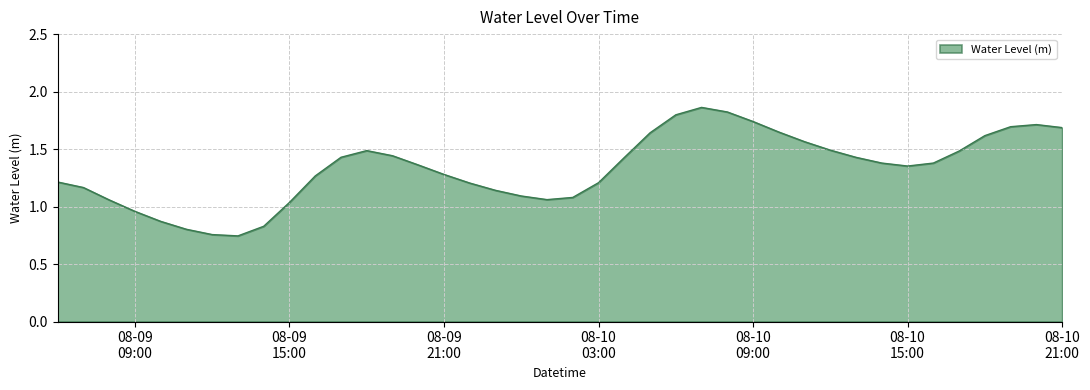

How many interior local valleys (lower than both neighbors) does the data have?

3